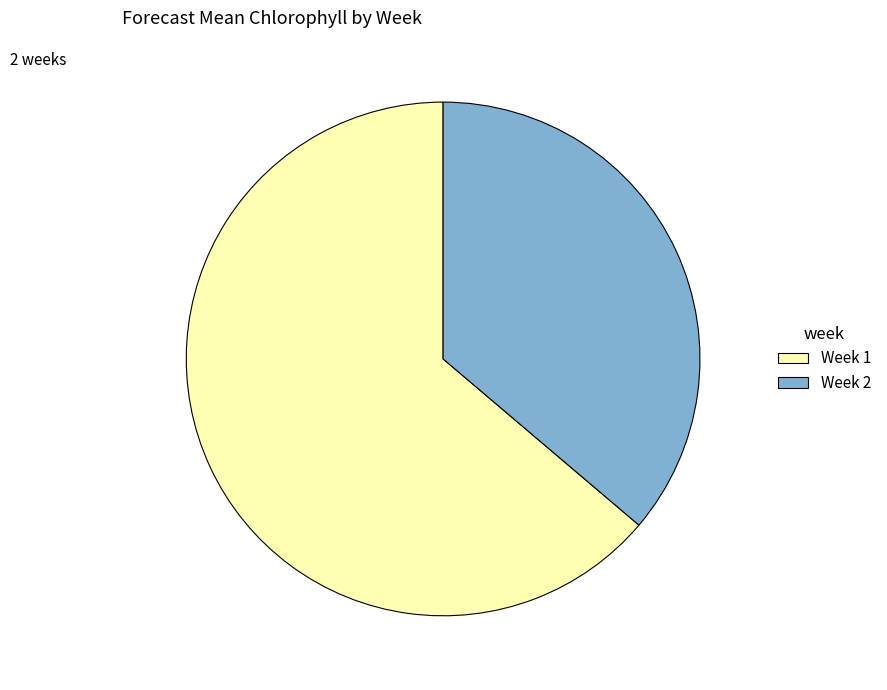

Between Week 2 and Week 1, which is larger?

Week 1